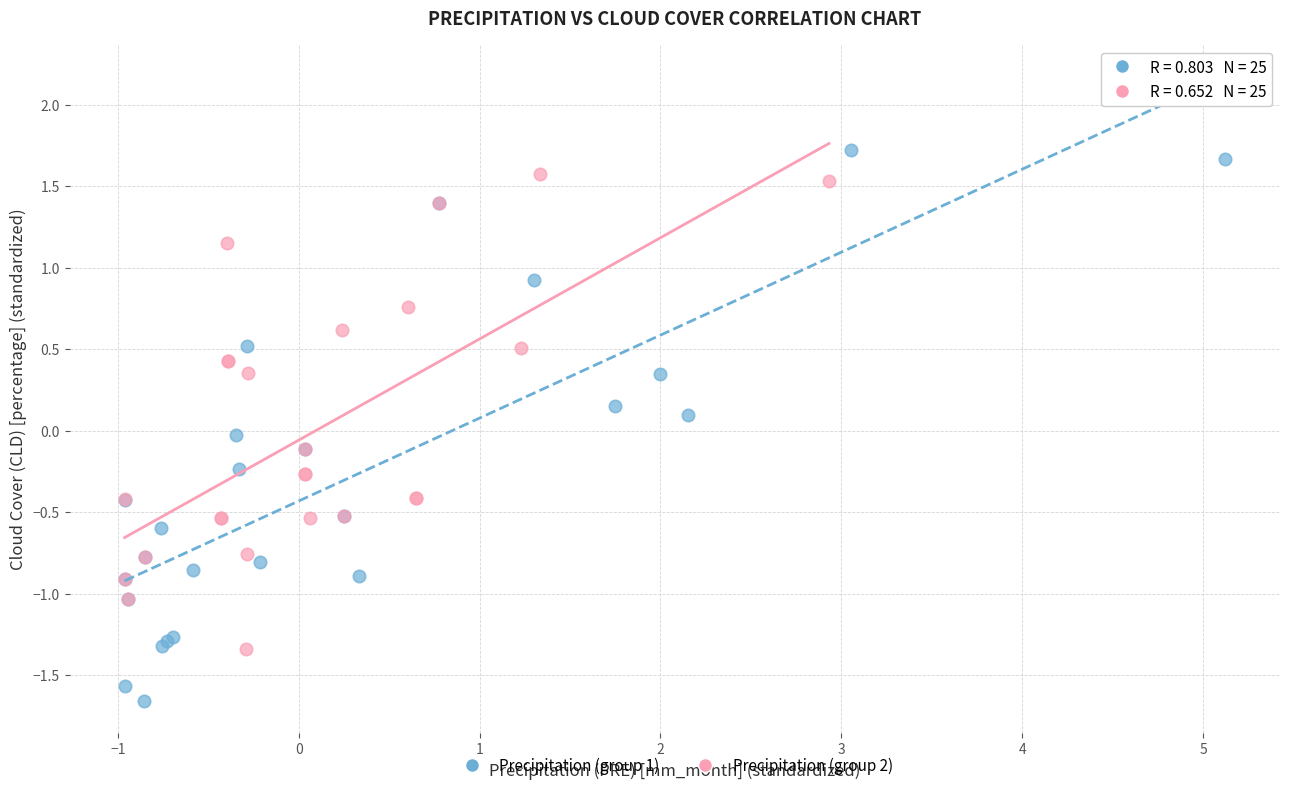

Which series reaches the minimum Y coordinate?

Precipitation (group 1)